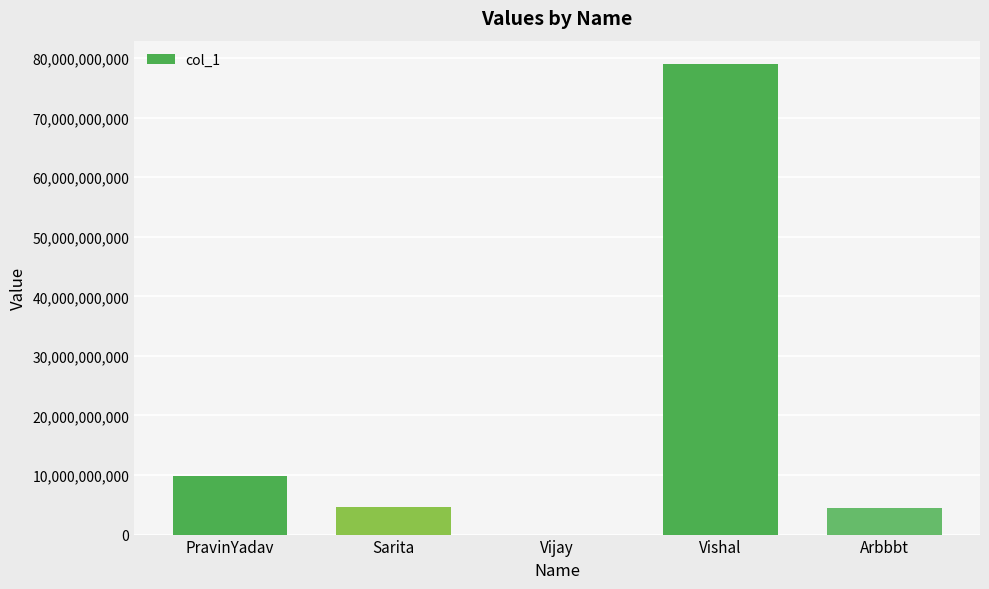

Between Vishal and PravinYadav, which is larger?

Vishal